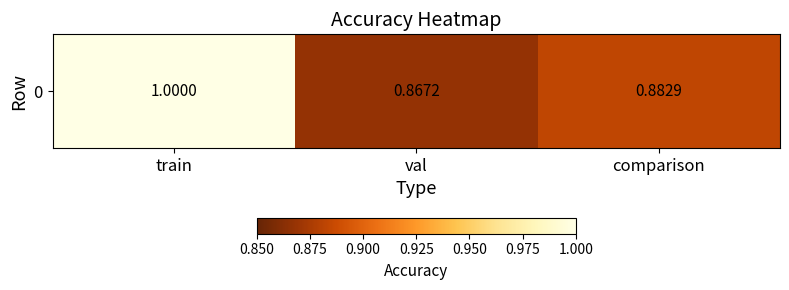

What is the change in value from train to val?

-0.1